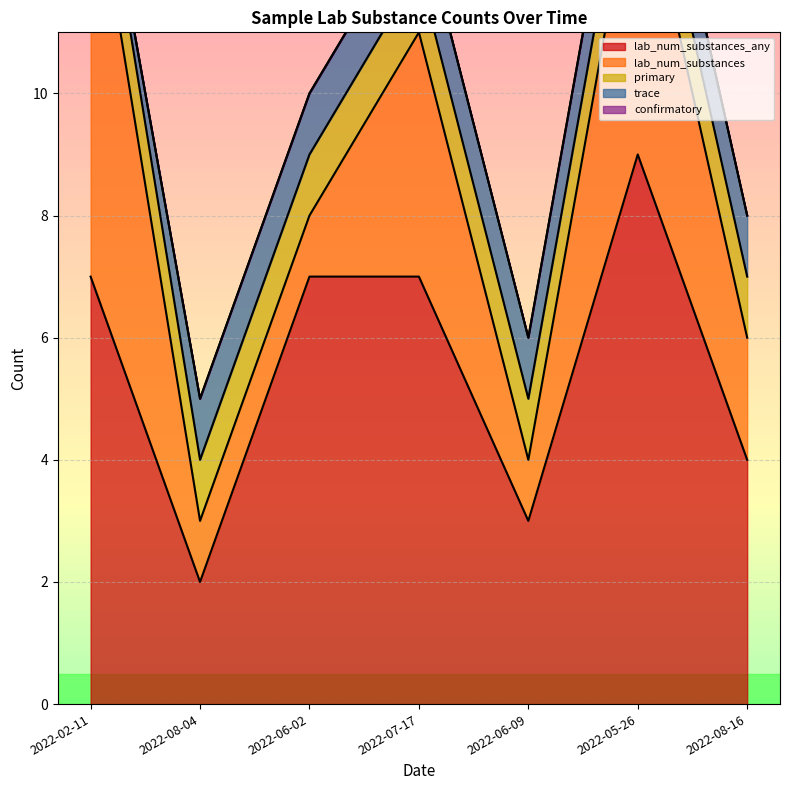

What is the label of the 2nd point from the right?

2022-05-26